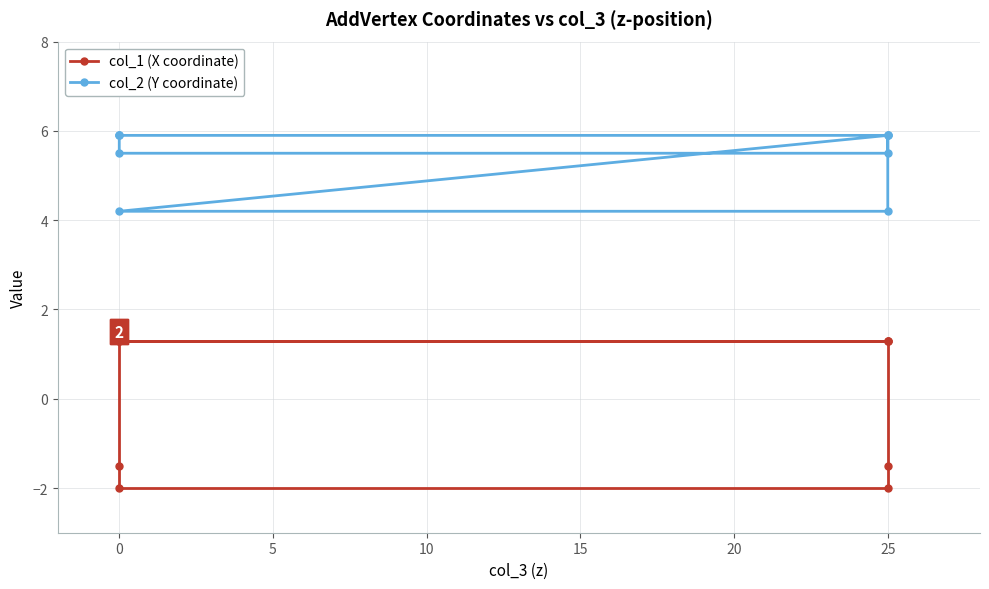

Rank the series by their maximum value, from highest to lowest.

col_2 (Y coordinate), col_1 (X coordinate)